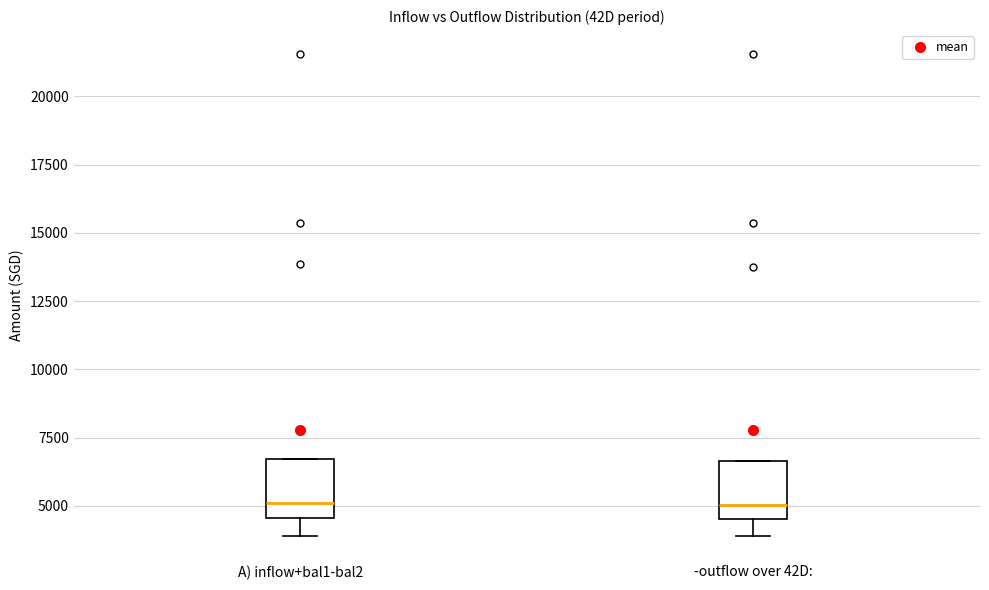

Where does the median line of the box for A) inflow+bal1-bal2 sit on the y-axis? The values are not printed on the chart, so give them approximately, as read against the axis.

5000